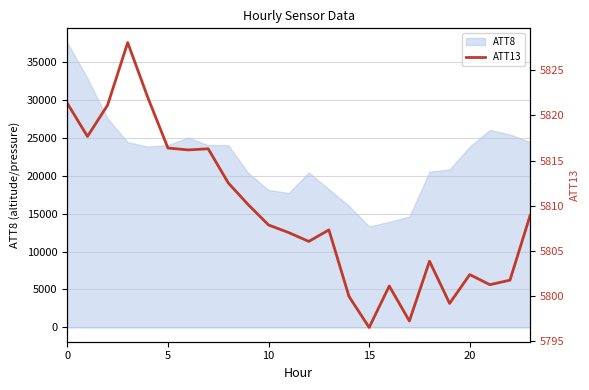

Is it true that the value at 21 is 5801.3?

True